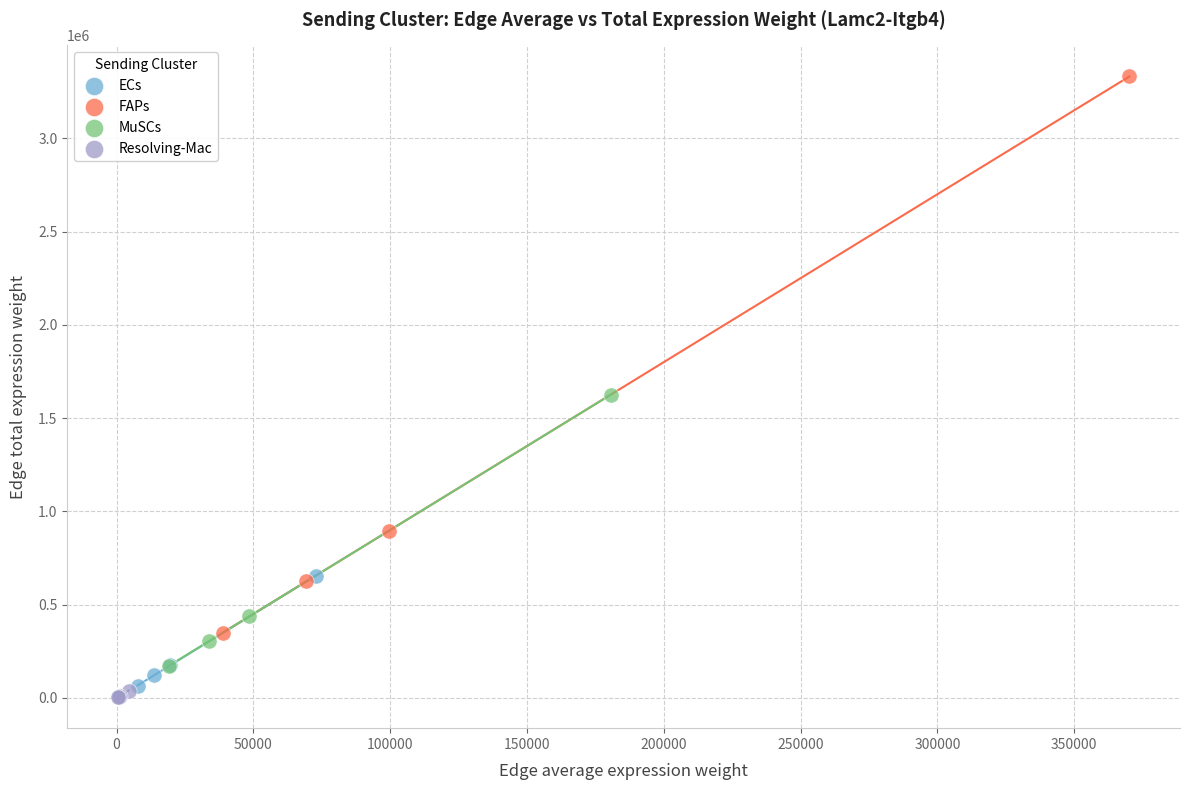

Which series reaches the maximum Y coordinate?

FAPs